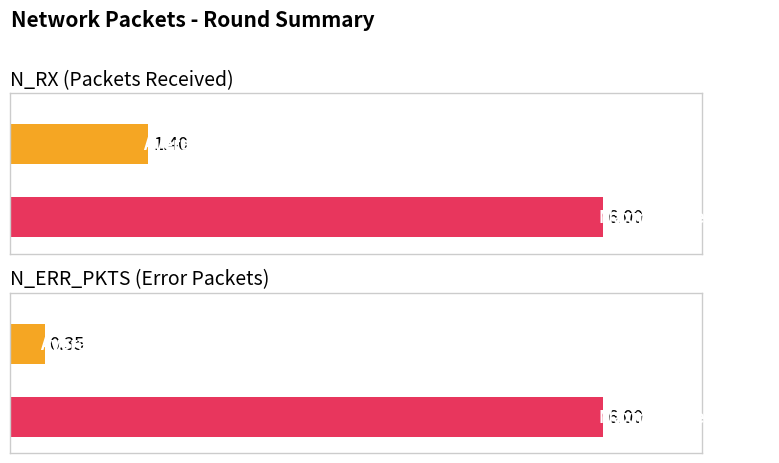

The value of N_ERR_PKTS at 134 is 0. True or false?

True